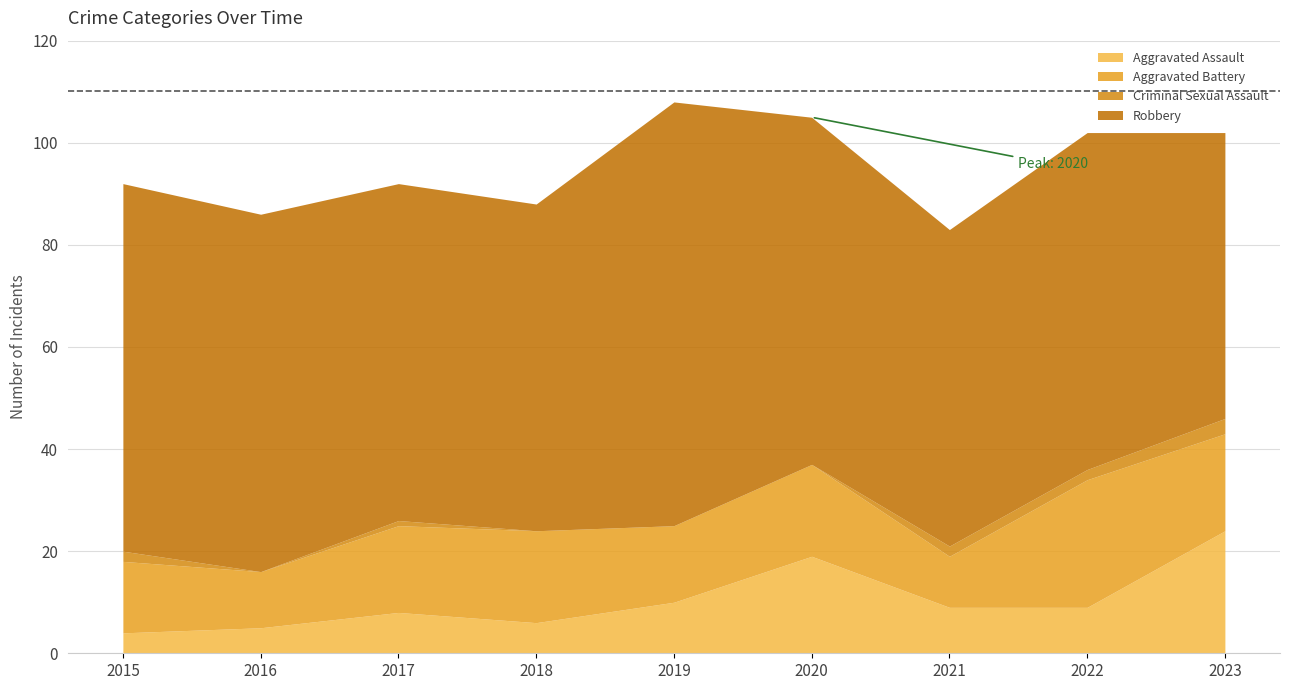

How many intersections are there between Aggravated Battery and Aggravated Assault?

3